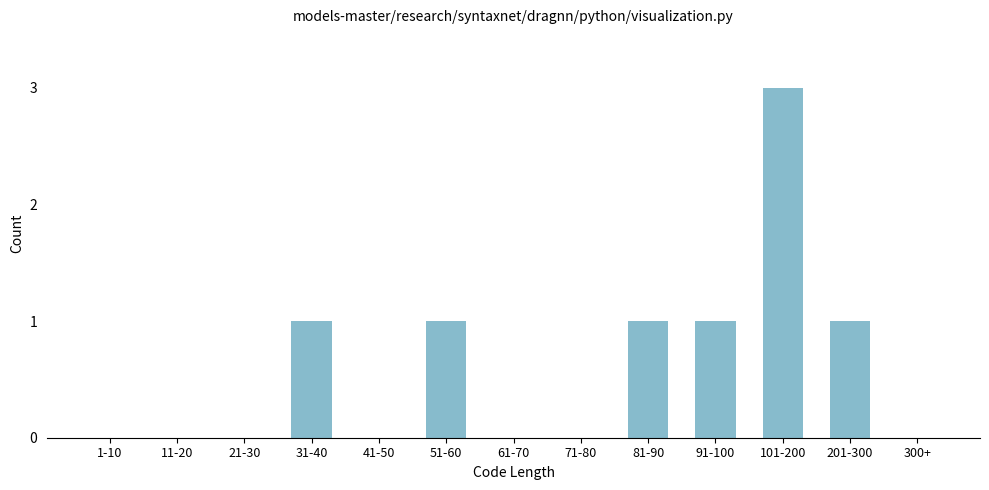

Reading left to right, list all the values displayed in this chart.

1-10=0	11-20=0	21-30=0	31-40=1	41-50=0	51-60=1	61-70=0	71-80=0	81-90=1	91-100=1	101-200=3	201-300=1	300+=0